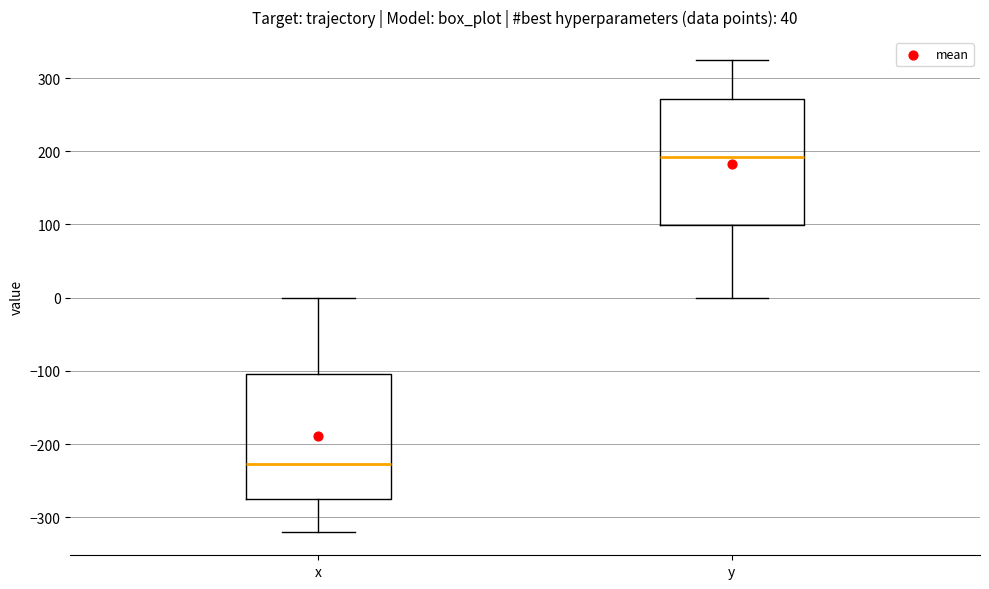

Which box's median line is the lowest?

x